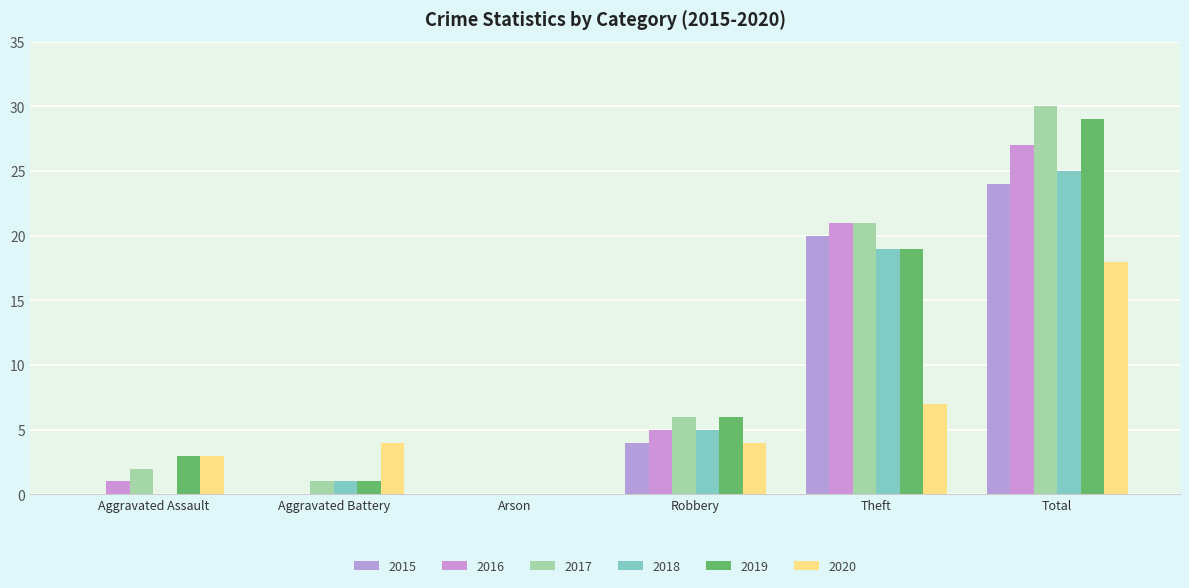

Rank the categories by 2015 value from lowest to highest.

Aggravated Assault, Aggravated Battery, Arson, Robbery, Theft, Total